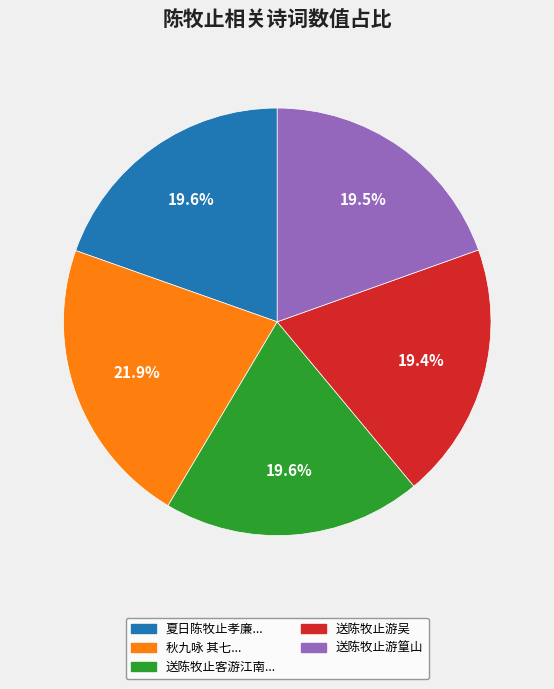

Is there any slice that represents more than half of the pie?

No